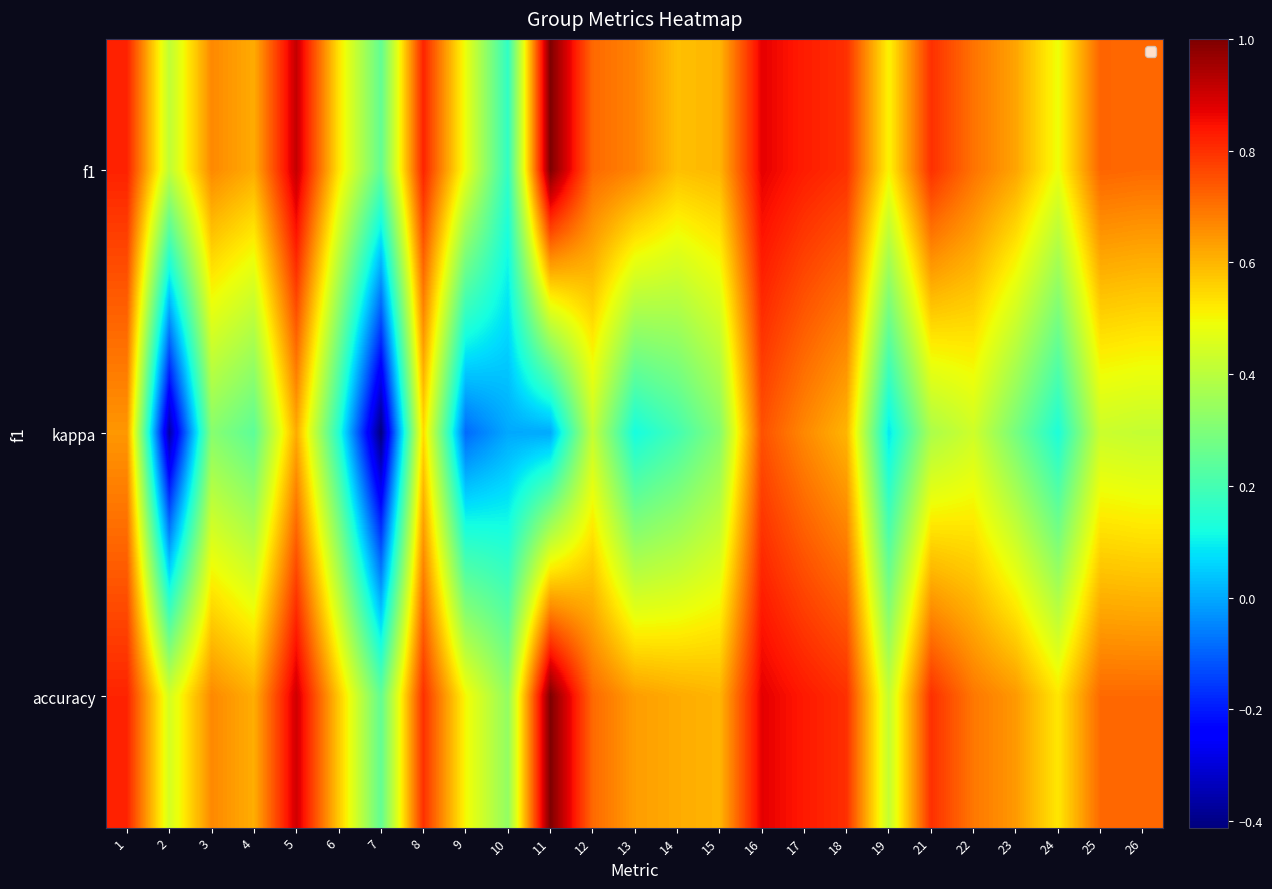

Rank the series by their maximum value, from lowest to highest.

kappa, f1, accuracy